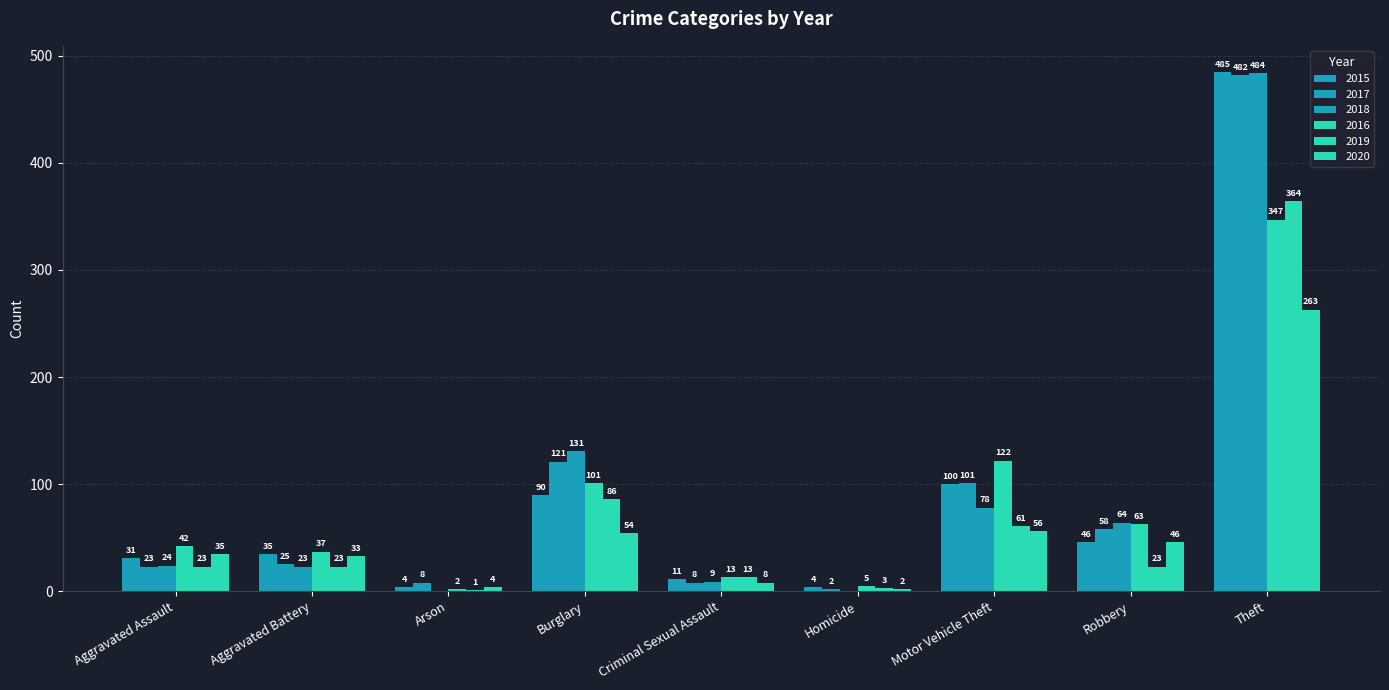

What is the lowest value of the 2016 series?

2